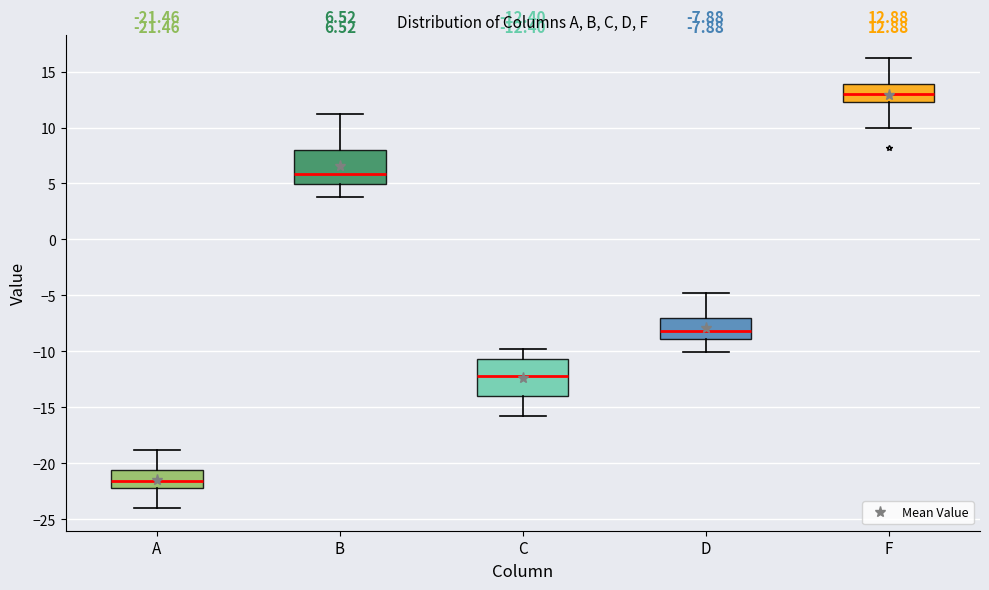

Which box's median line is the highest?

F